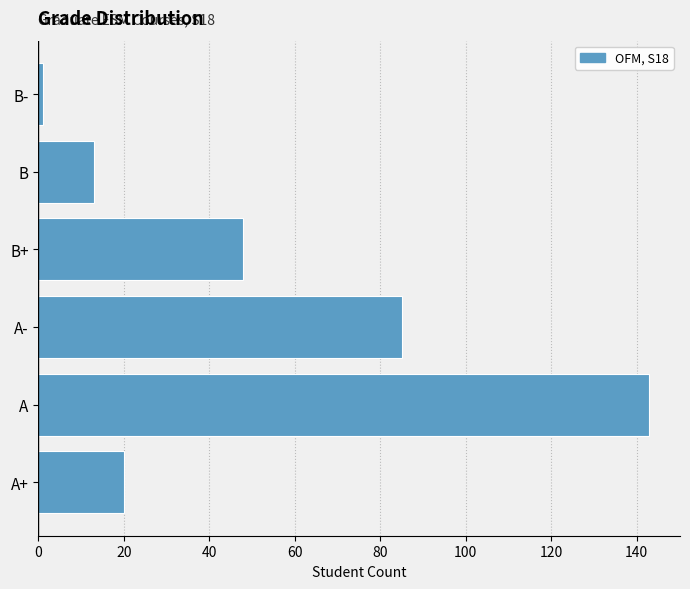

Rank the categories by value from highest to lowest.

A, A-, B+, A+, B, B-